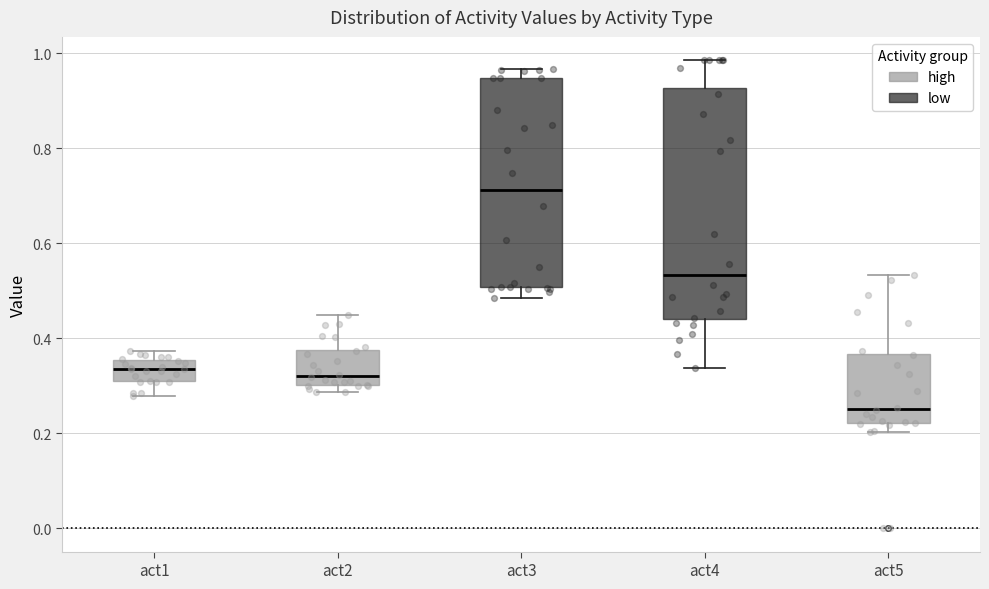

Which box has the lowest median line?

act5